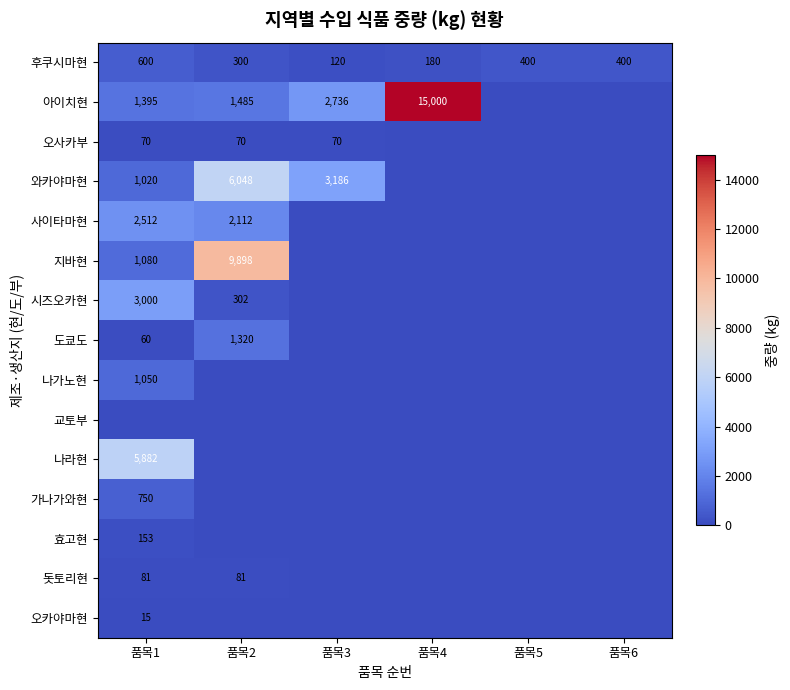

Is it true that 시즈오카현 equals 133 at 품목2?

False